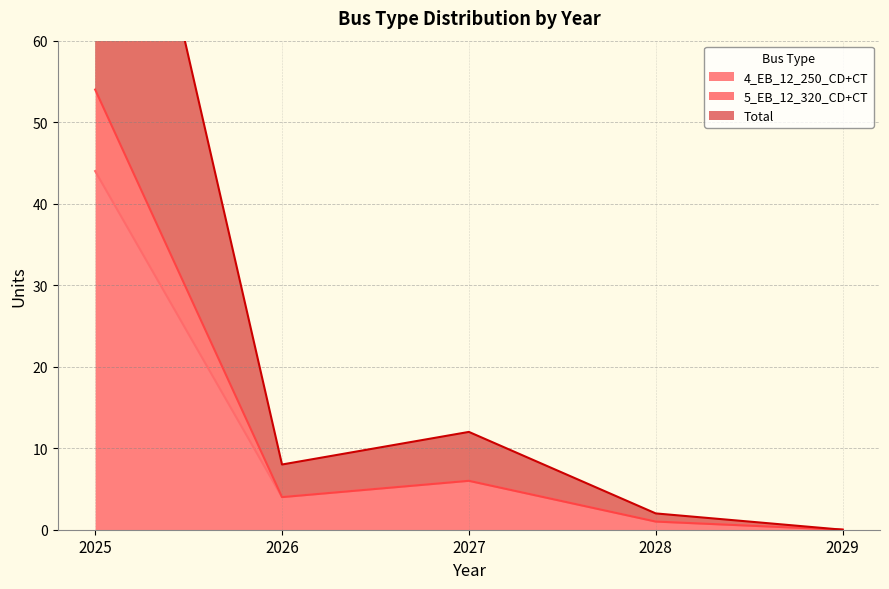

Reading left to right, transcribe all the data shown in this chart.

4_EB_12_250_CD+CT: 44	4	6	1	0
5_EB_12_320_CD+CT: 54	4	6	1	0
Total: 108	8	12	2	0